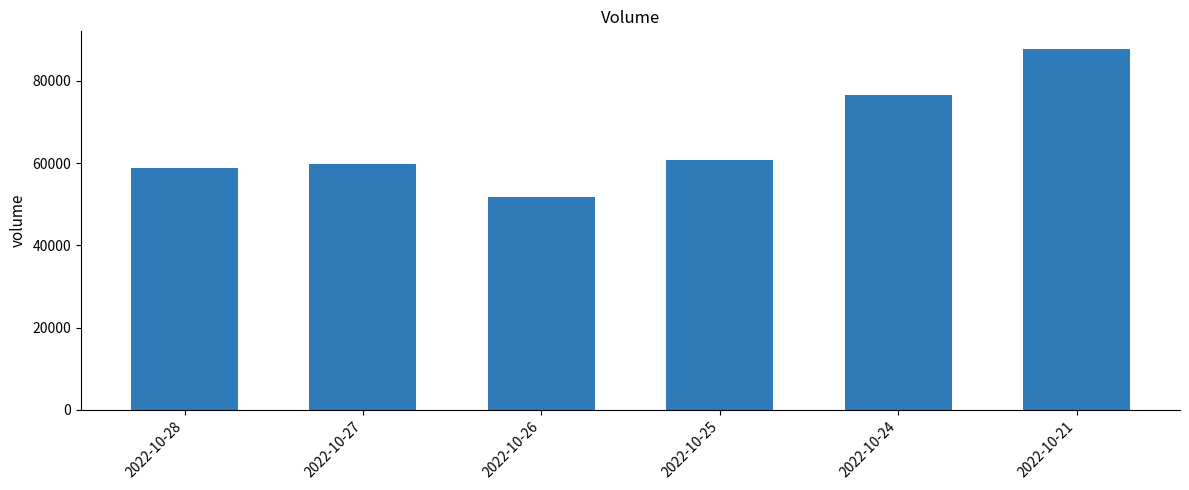

What is the change in value from 2022-10-27 to 2022-10-26?

-8052